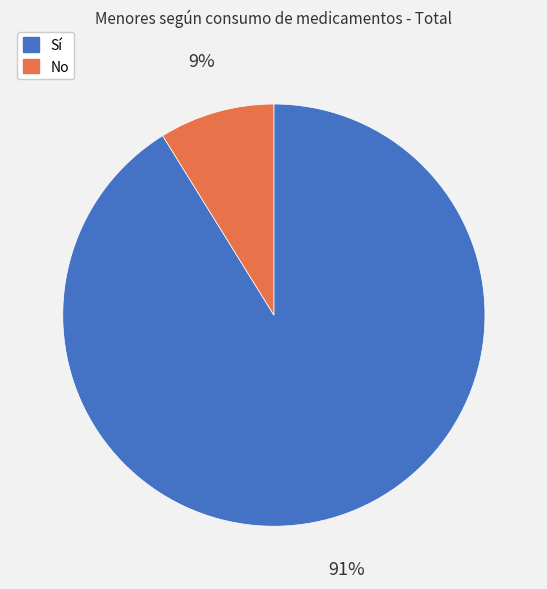

Which category has the smallest portion of the pie?

No